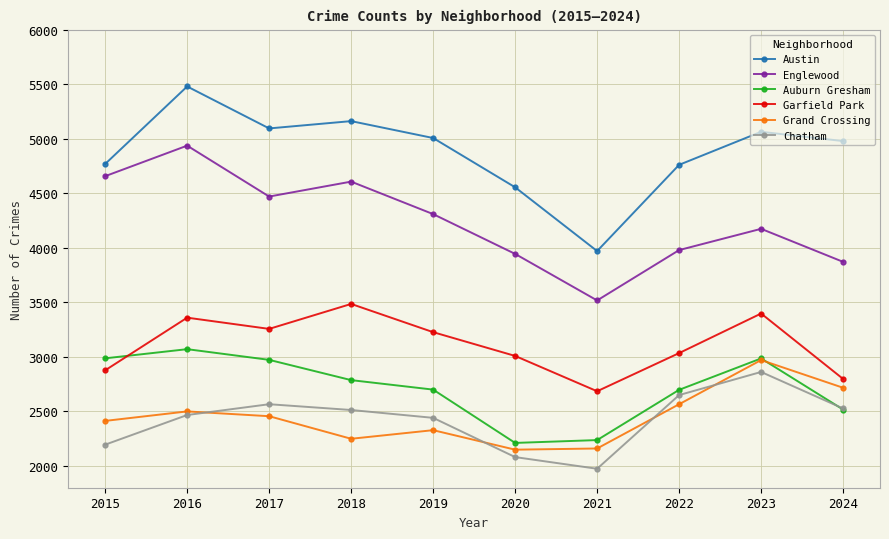

Which series has the largest range (max minus min)?

Austin